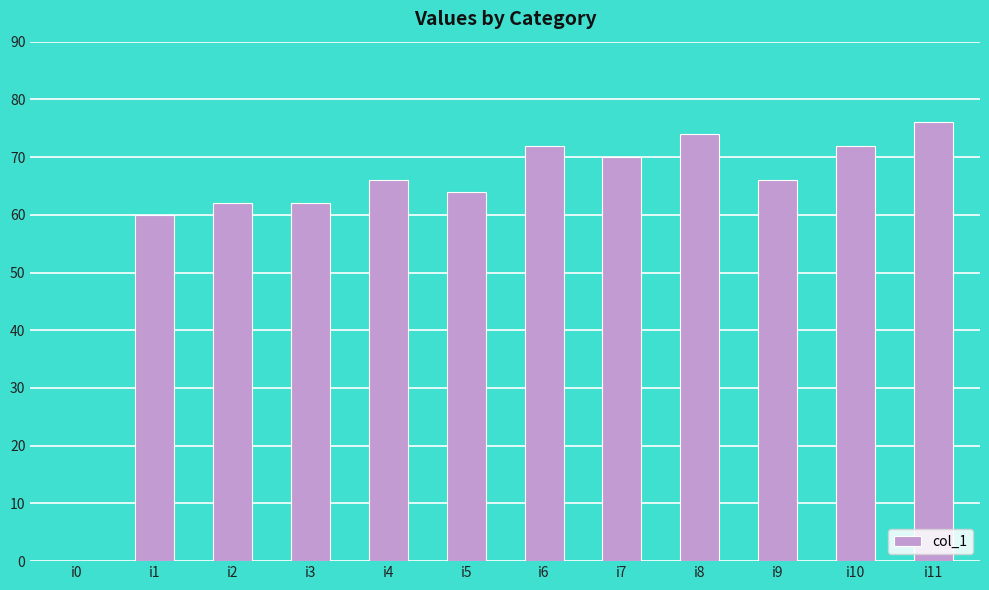

What is the sum of all values?

744